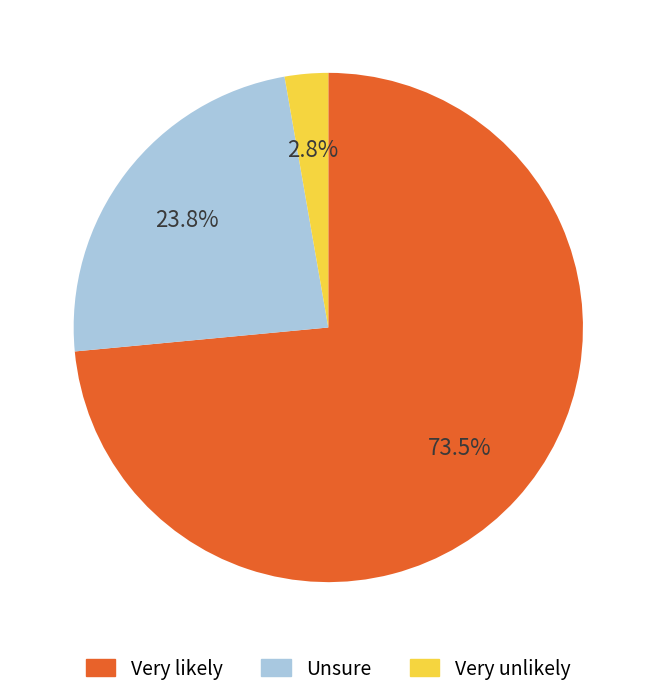

Is there any slice that represents more than half of the pie?

Yes